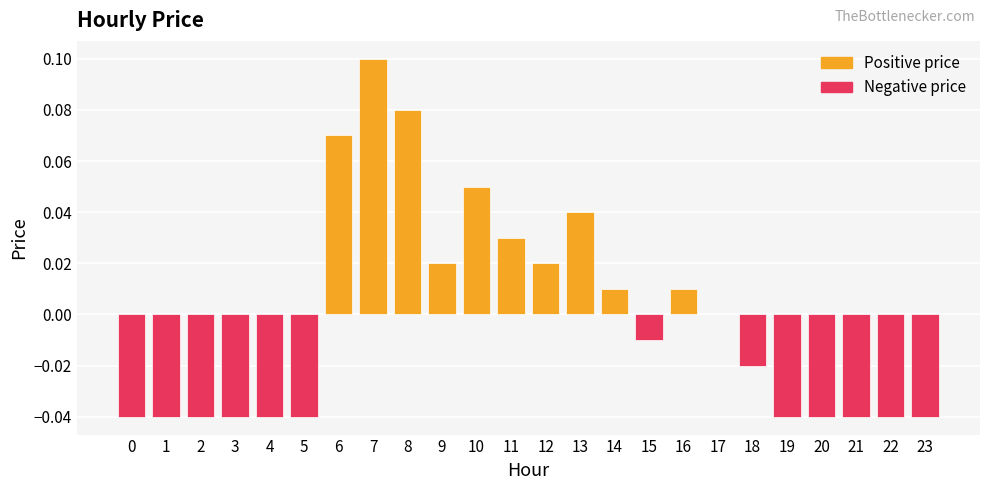

Where is the data nearest to the value 0?

17